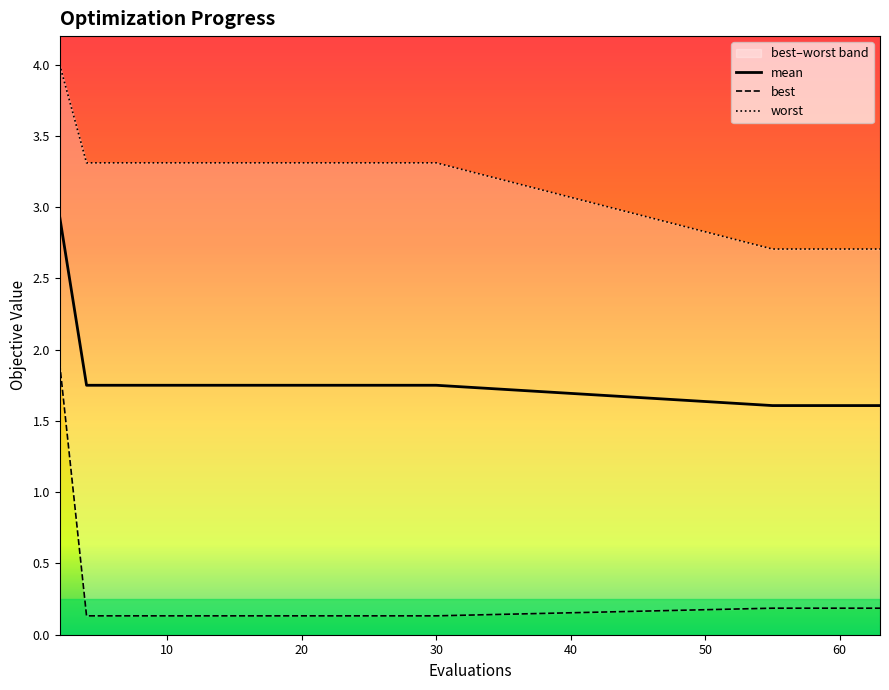

What is the lowest value of the mean series?

1.6